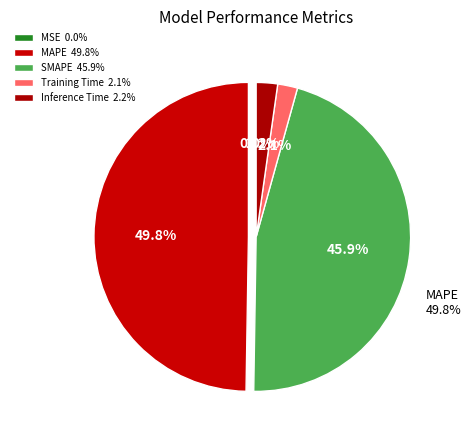

To the nearest percent, what is the difference between the largest and smallest slice percentages?

50%